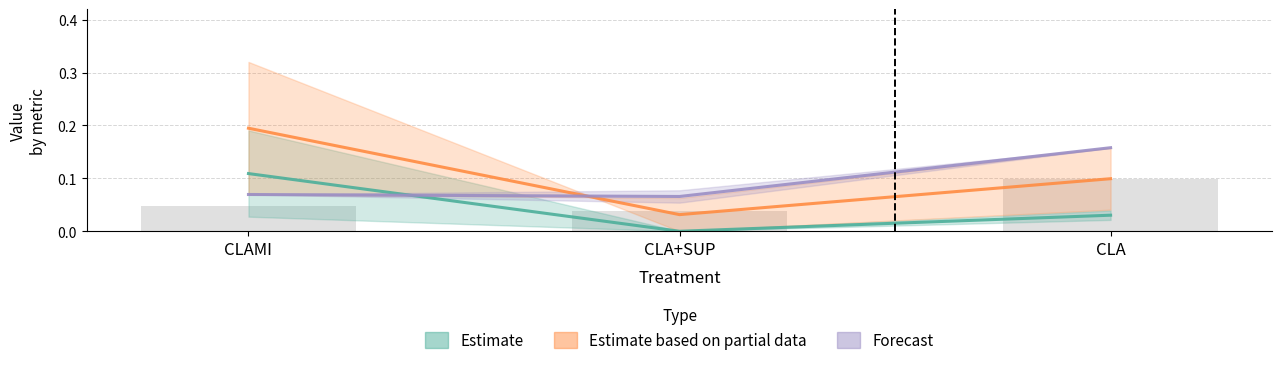

At which category does the chart reach its peak across all series?

CLAMI